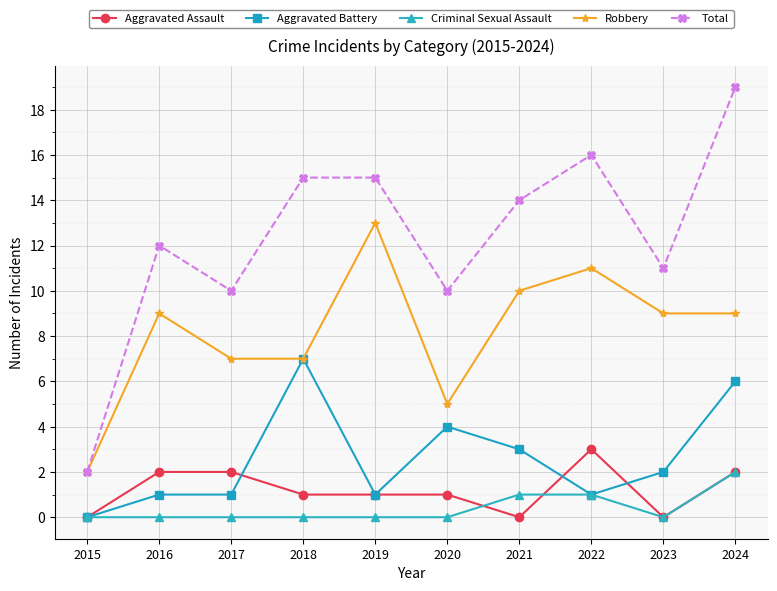

At which category is the sum across all series the highest?

2024